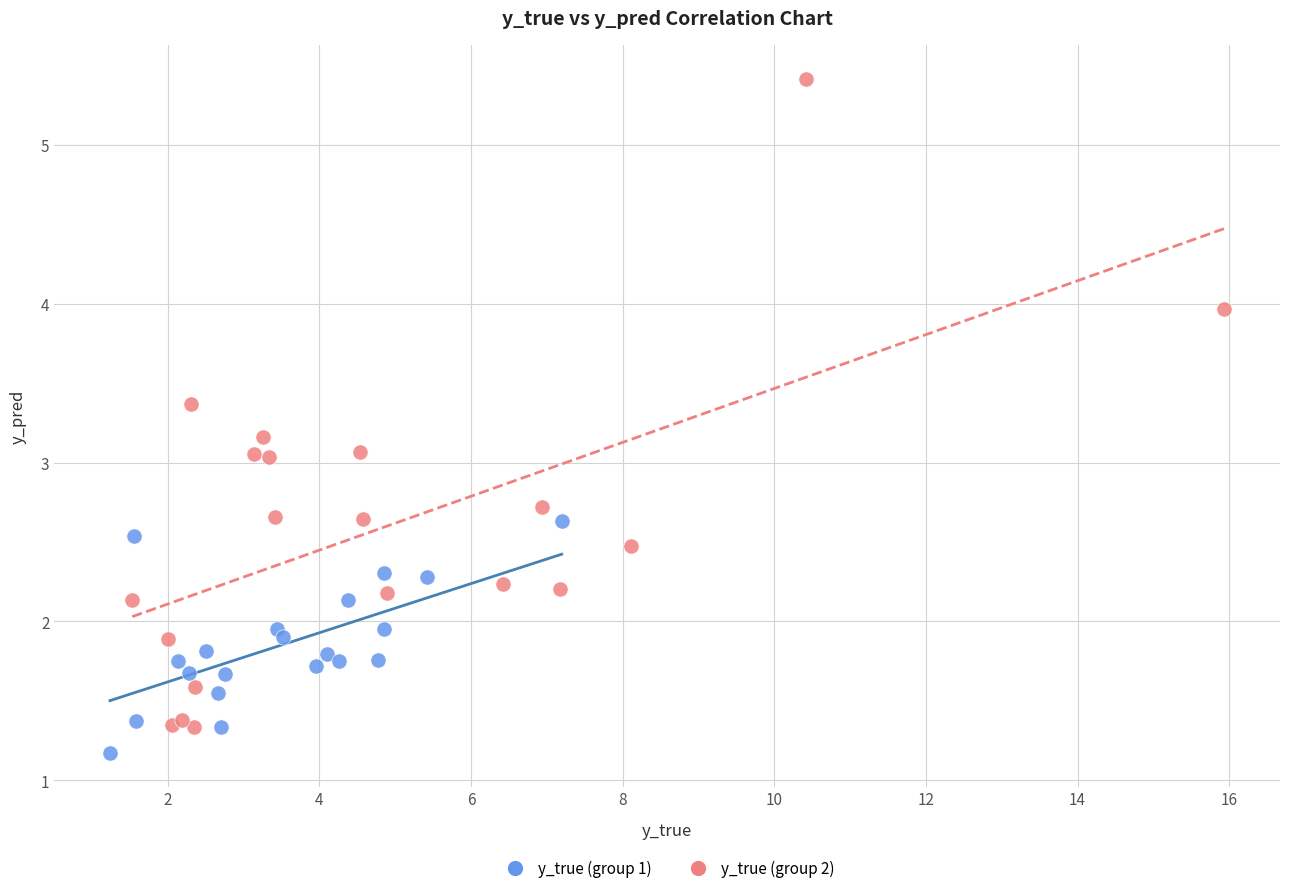

Which series contains the highest Y value?

y_true (group 2)